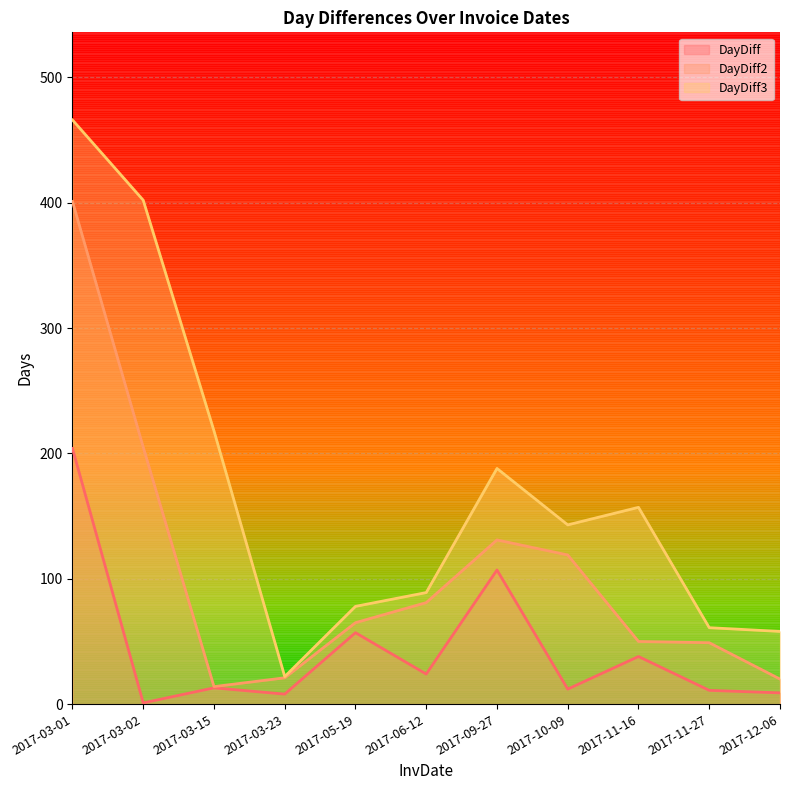

True or false: DayDiff2 and DayDiff cross at least once.

False